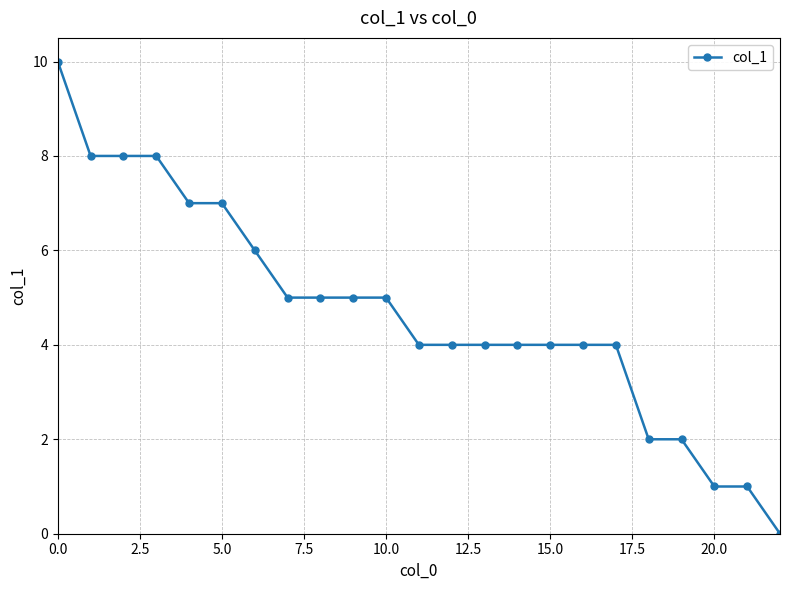

What is the difference between the maximum and minimum values?

10